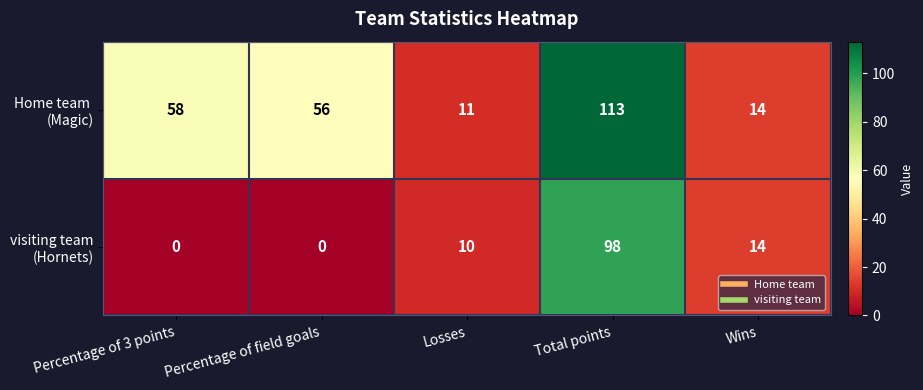

What is the spread (max minus min) of values at Total points?

15